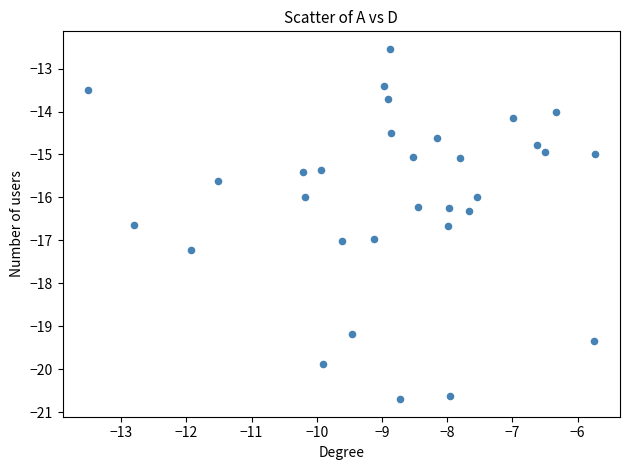

What is the range of Y values (max minus min)?

8.2